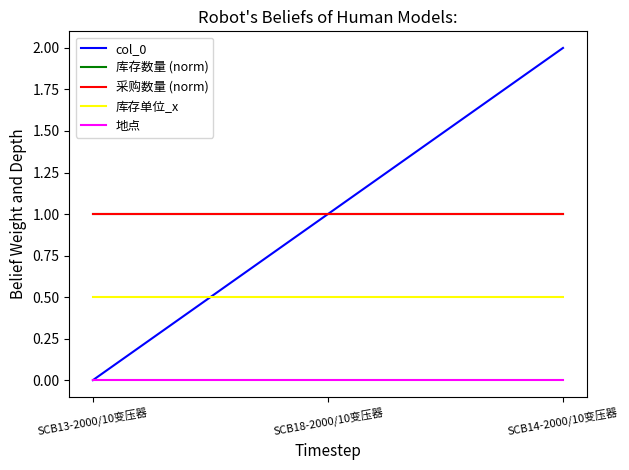

Between SCB13-2000/10变压器 and SCB14-2000/10变压器, which is larger?

SCB14-2000/10变压器